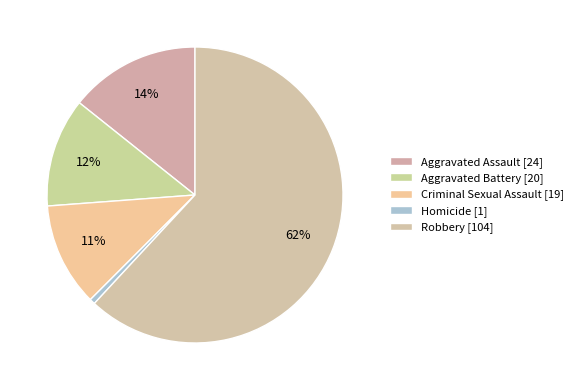

How many segments does this pie chart have?

5